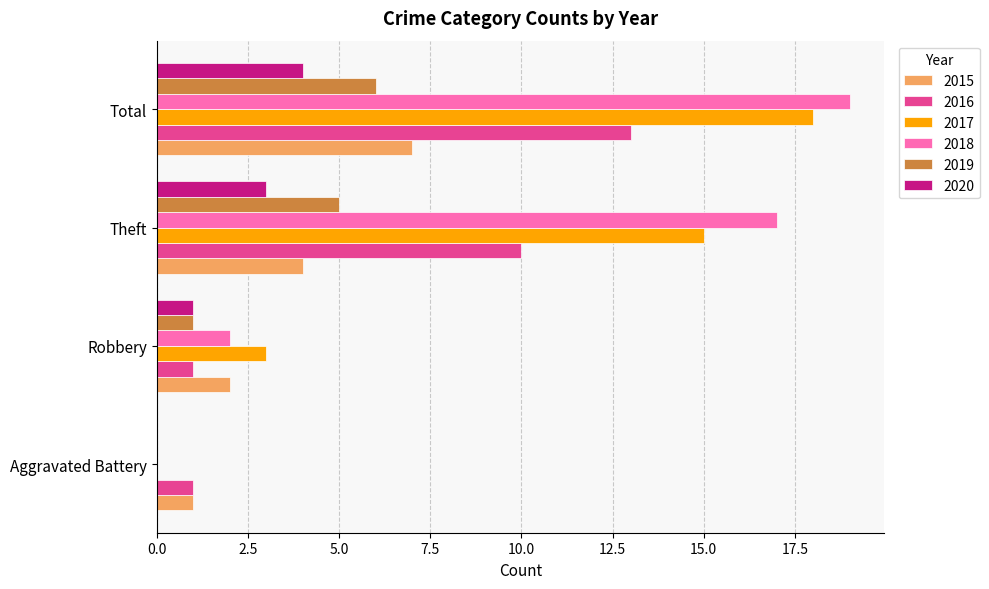

What is the approximate value of 2017 at Total?

18